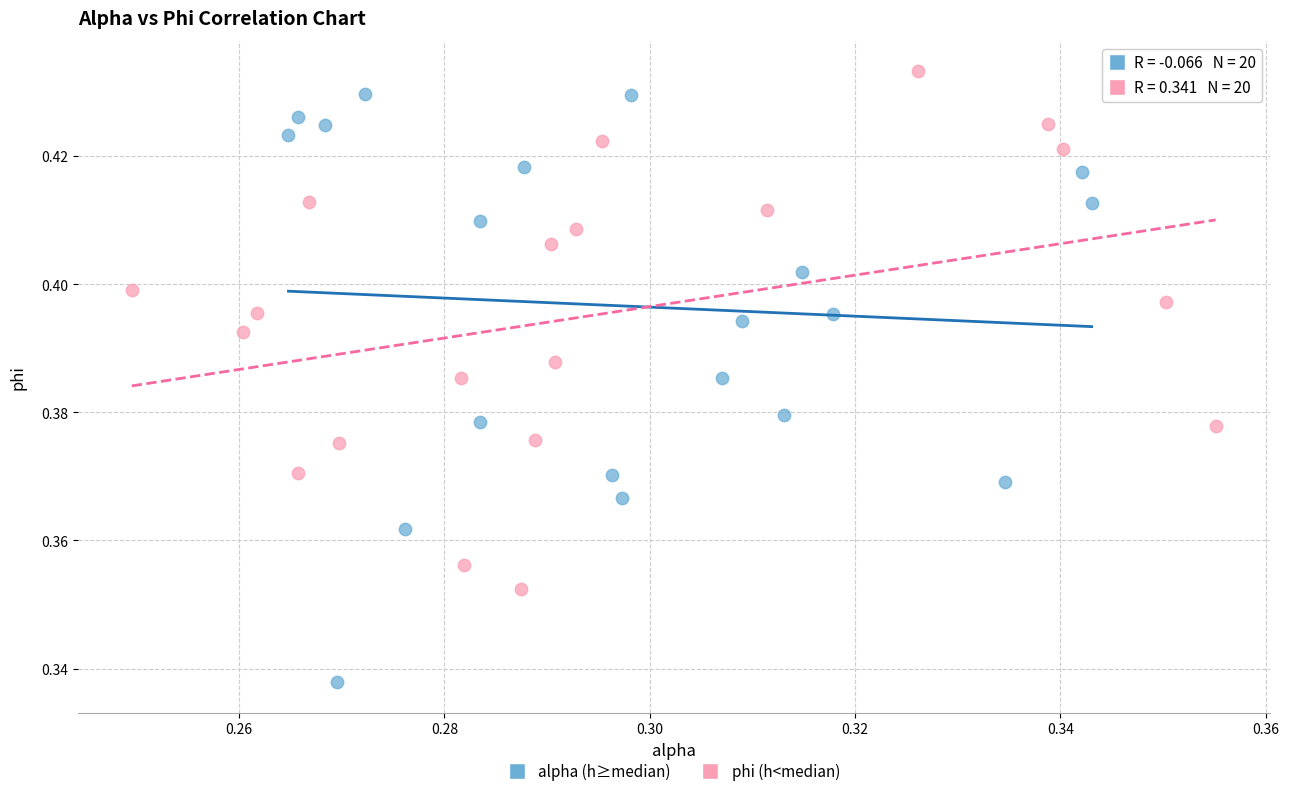

Which series reaches the maximum Y coordinate?

phi (h<median)